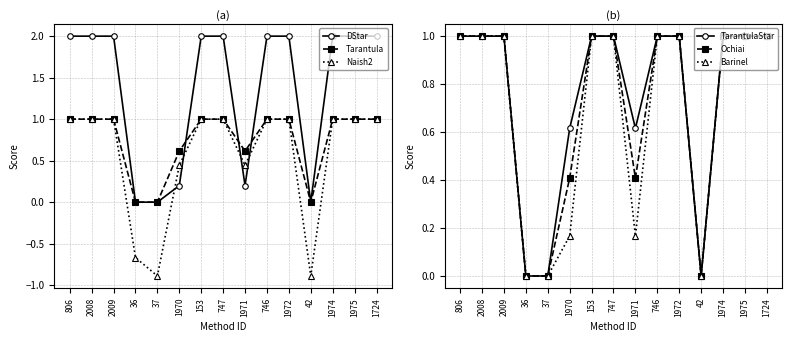

What is the sum of the Naish2 values at 42 and 746?

0.1